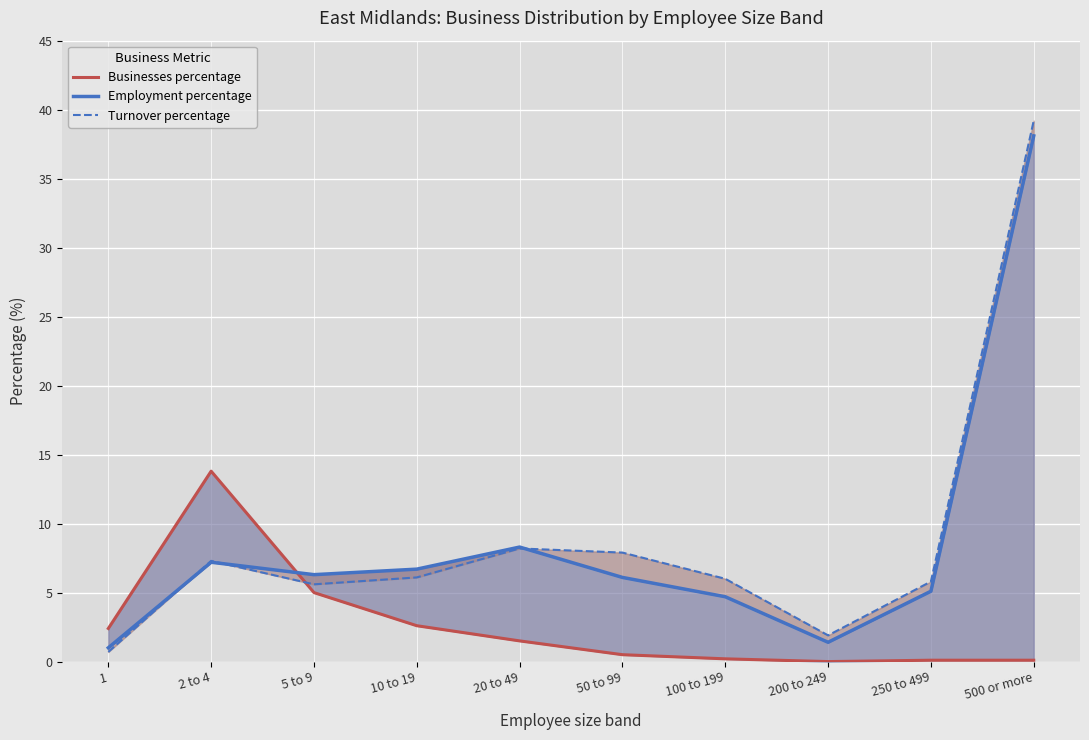

List the labels in order of Employment percentage value, smallest first.

1, 200 to 249, 100 to 199, 250 to 499, 50 to 99, 5 to 9, 10 to 19, 2 to 4, 20 to 49, 500 or more